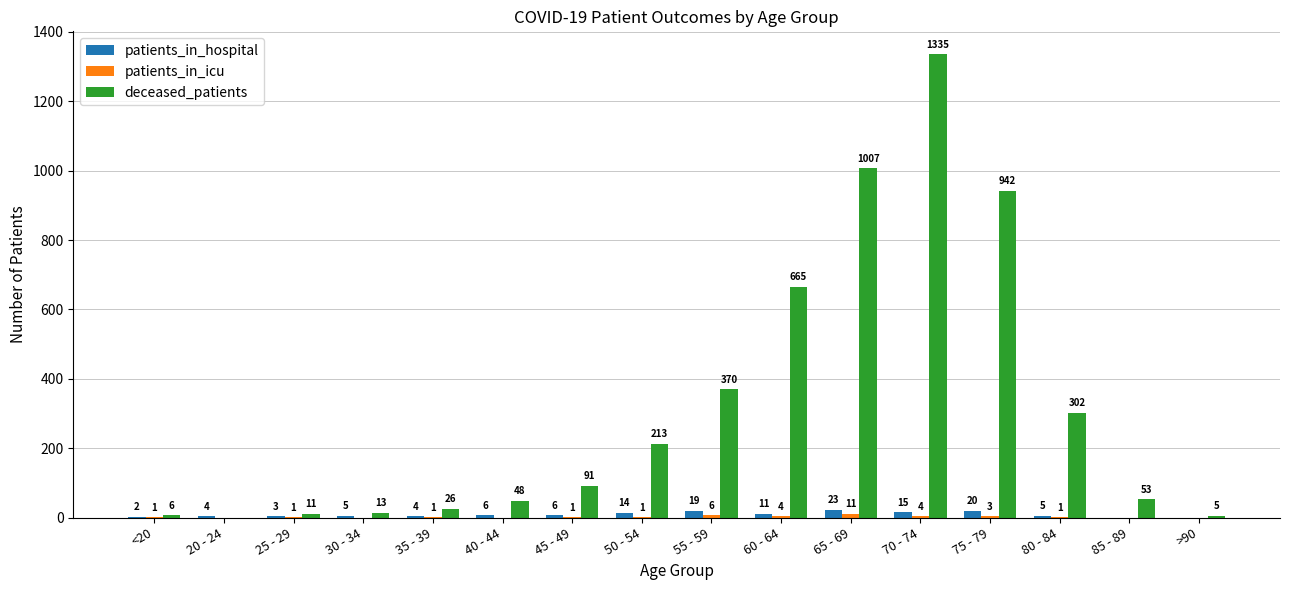

Between 30 - 34 and 70 - 74, which series saw the biggest shift?

deceased_patients